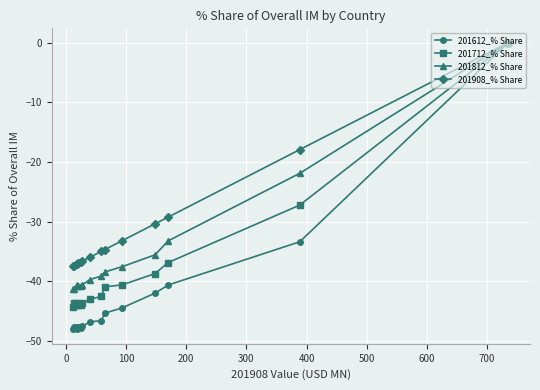

What is the value of the 201712_% Share point at the 10th from the left?

-40.9